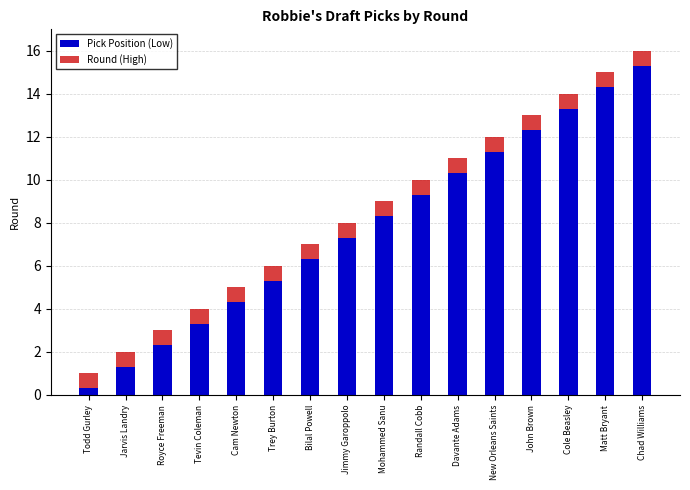

What is the difference between the second highest and second lowest values in the Pick Position (Low) series?

13.0